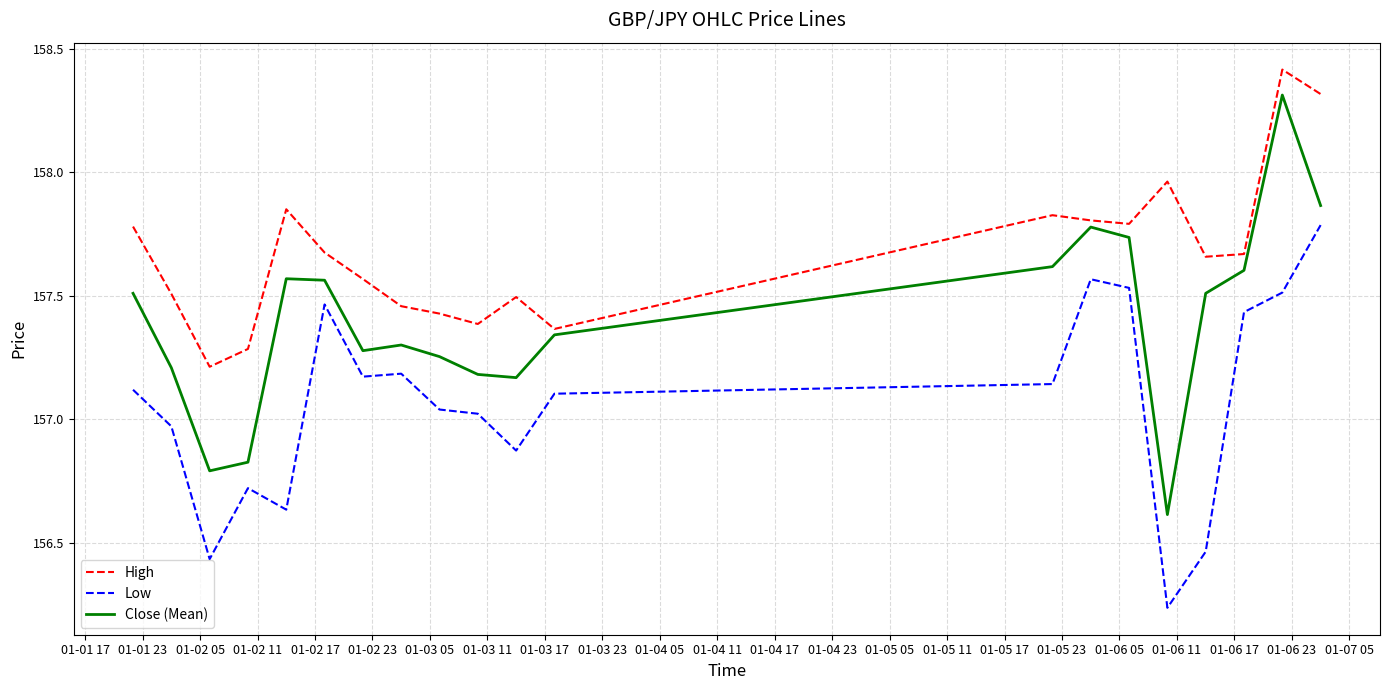

What is the difference between the second highest and minimum values in the High series?

1.1